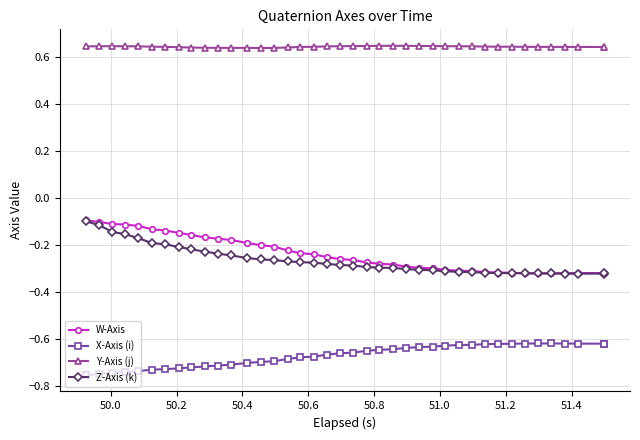

Reading left to right, what are all the values shown in this chart?

W-Axis: -0.1	-0.1	-0.1	-0.1	-0.1	-0.1	-0.1	-0.1	-0.2	-0.2	-0.2	-0.2	-0.2	-0.2	-0.2	-0.2	-0.2	-0.2	-0.3	-0.3	-0.3	-0.3	-0.3	-0.3	-0.3	-0.3	-0.3	-0.3	-0.3	-0.3	-0.3	-0.3	-0.3	-0.3	-0.3	-0.3	-0.3	-0.3	-0.3	-0.3
X-Axis (i): -0.8	-0.7	-0.7	-0.7	-0.7	-0.7	-0.7	-0.7	-0.7	-0.7	-0.7	-0.7	-0.7	-0.7	-0.7	-0.7	-0.7	-0.7	-0.7	-0.7	-0.7	-0.6	-0.6	-0.6	-0.6	-0.6	-0.6	-0.6	-0.6	-0.6	-0.6	-0.6	-0.6	-0.6	-0.6	-0.6	-0.6	-0.6	-0.6	-0.6
Y-Axis (j): 0.6	0.6	0.6	0.6	0.6	0.6	0.6	0.6	0.6	0.6	0.6	0.6	0.6	0.6	0.6	0.6	0.6	0.6	0.6	0.6	0.6	0.6	0.6	0.6	0.6	0.6	0.6	0.6	0.6	0.6	0.6	0.6	0.6	0.6	0.6	0.6	0.6	0.6	0.6	0.6
Z-Axis (k): -0.1	-0.1	-0.1	-0.2	-0.2	-0.2	-0.2	-0.2	-0.2	-0.2	-0.2	-0.2	-0.3	-0.3	-0.3	-0.3	-0.3	-0.3	-0.3	-0.3	-0.3	-0.3	-0.3	-0.3	-0.3	-0.3	-0.3	-0.3	-0.3	-0.3	-0.3	-0.3	-0.3	-0.3	-0.3	-0.3	-0.3	-0.3	-0.3	-0.3